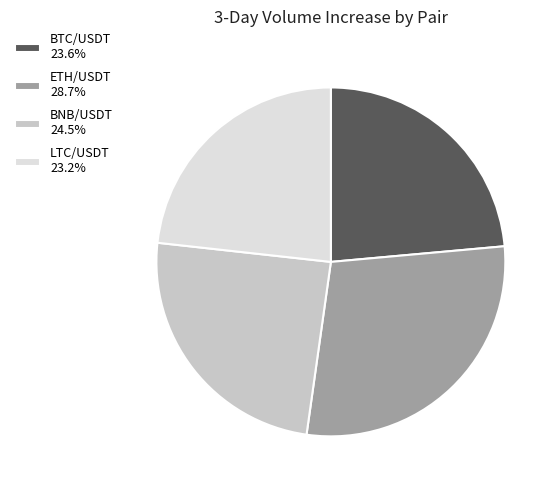

Does LTC/USDT represent more than half of the total?

No